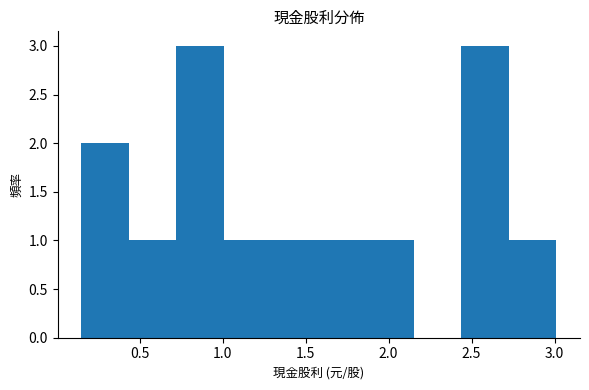

What is the height of the bar covering 0.45 to 0.70 on the x-axis? Neither the bar edges nor the heights are printed on the chart, so give them approximately, as read against the axes.

1